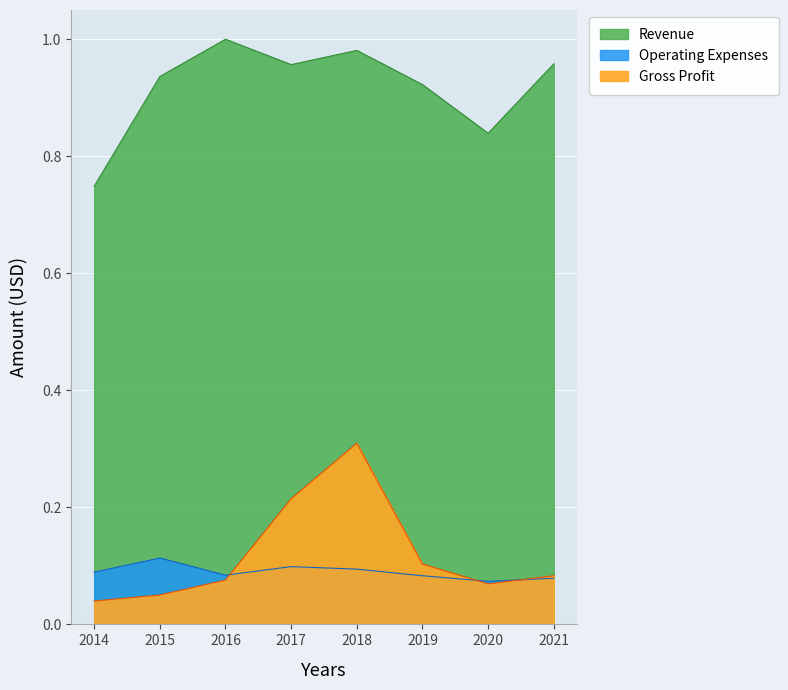

What value does the Revenue series have at 2019?

0.9